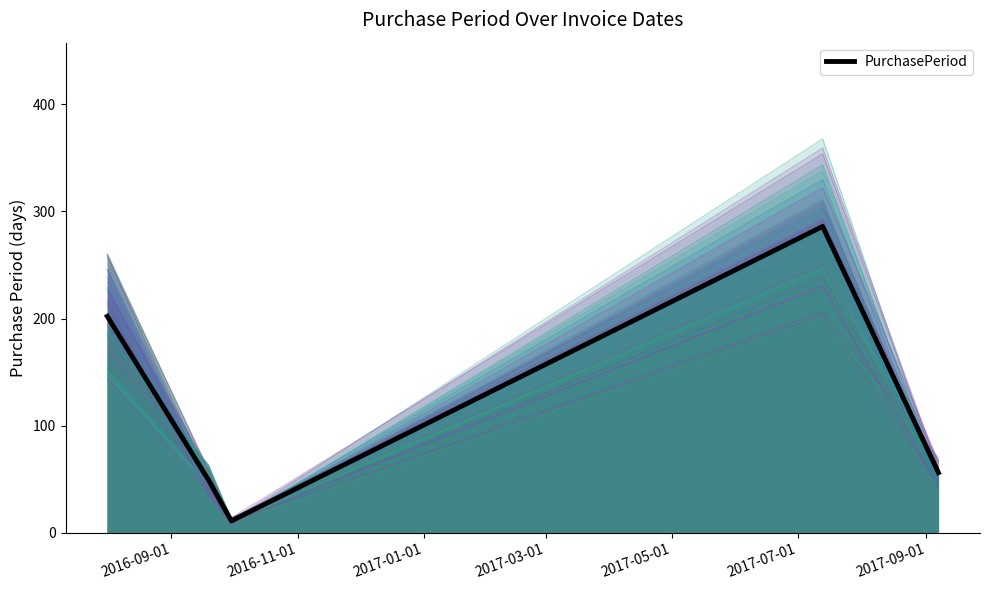

What is the maximum value for PurchasePeriod?

286